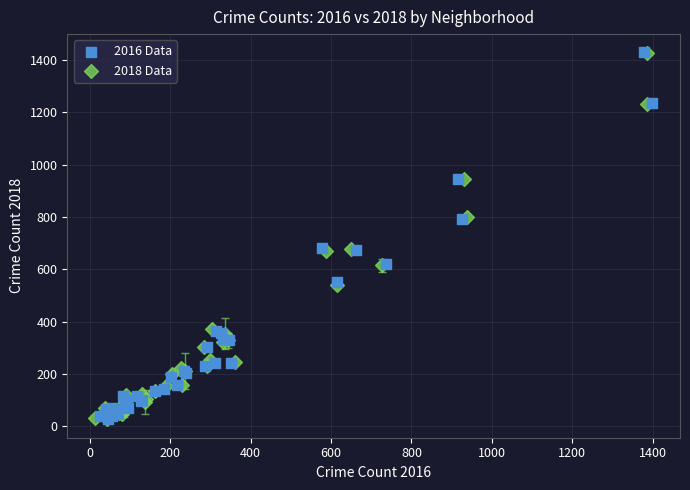

What are all the series names shown in the legend?

2016 Data, 2018 Data